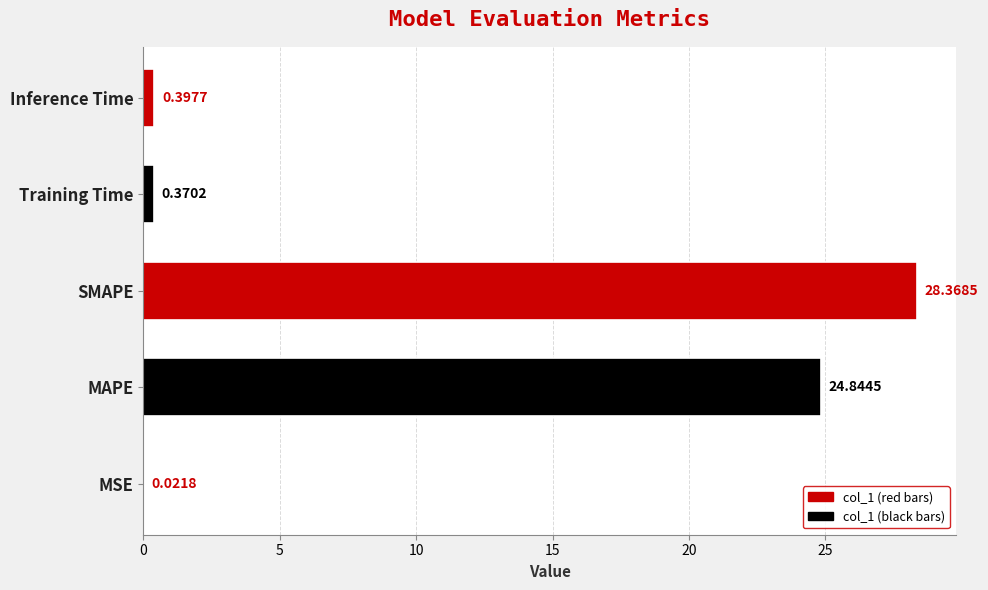

What is the sum of the values at SMAPE and MSE?

28.4